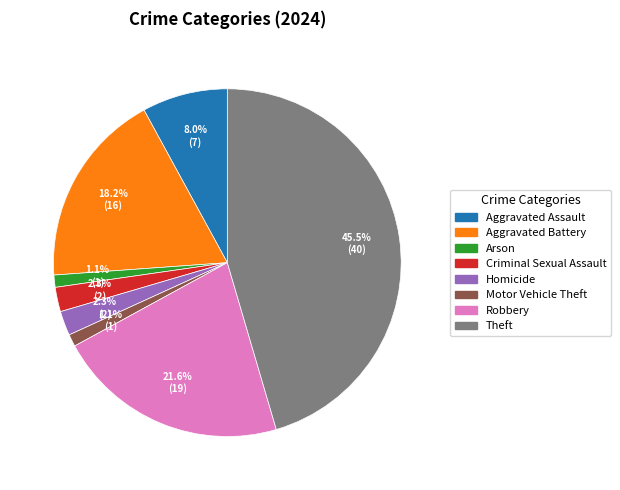

Do Homicide and Aggravated Battery together represent more than half of the pie?

No